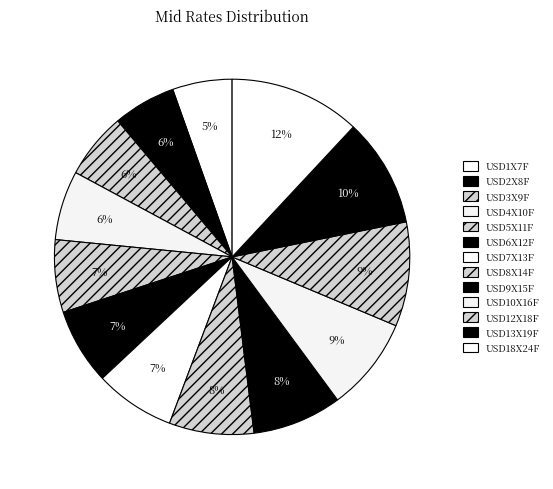

Is USD13X19F the majority of the pie?

No